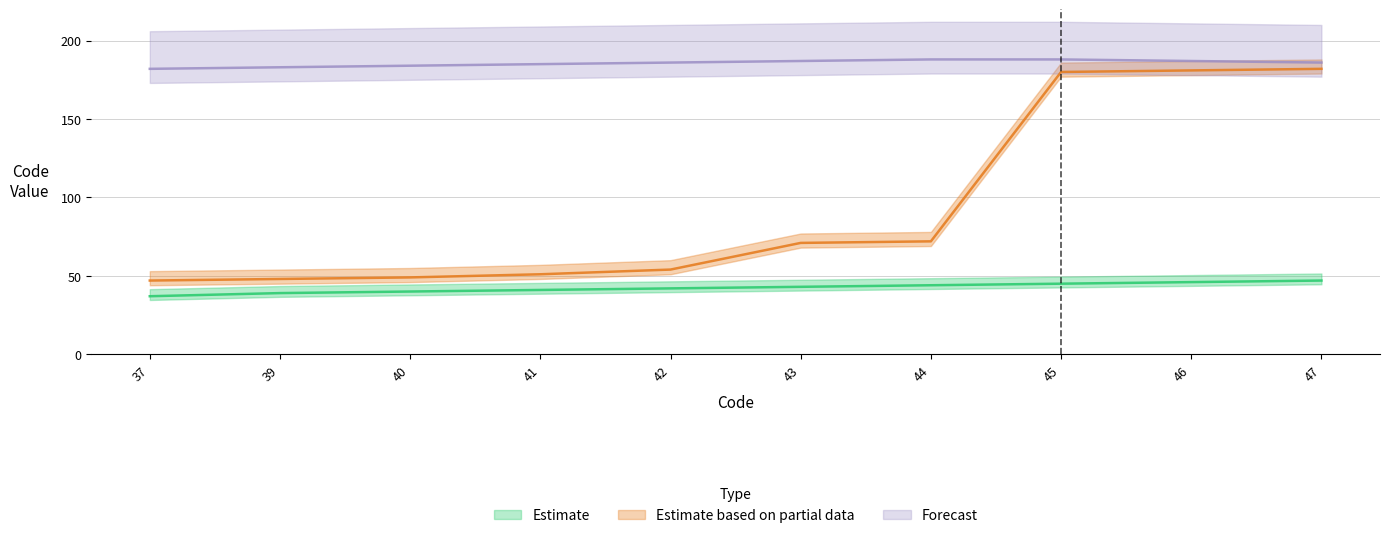

Is this an area chart (filled region under the line)?

No